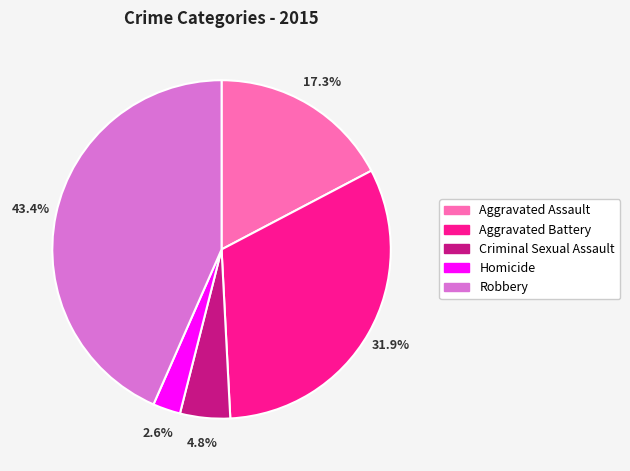

Is Aggravated Assault the majority of the pie?

No